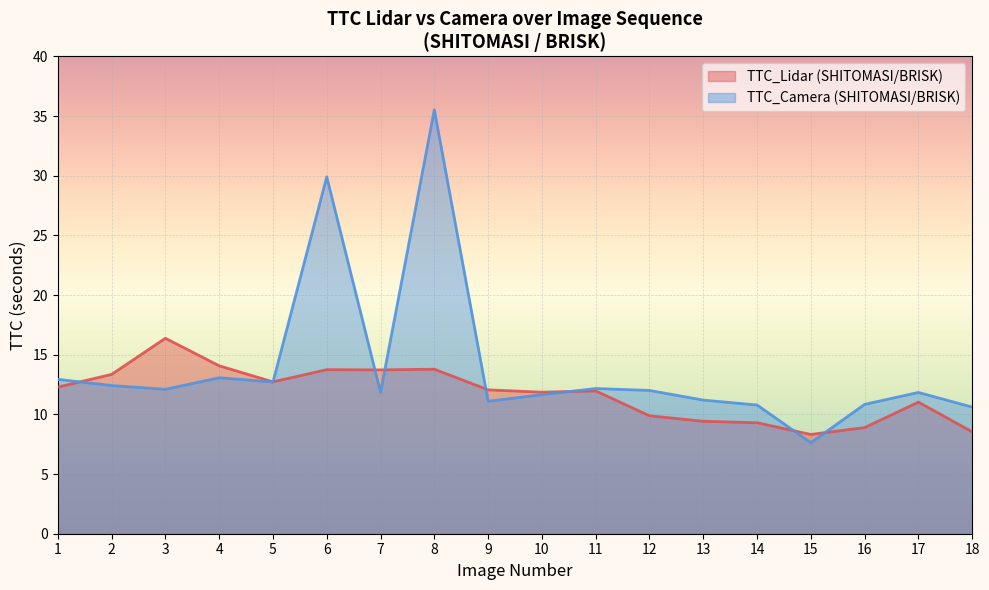

Between which two adjacent categories do TTC_Camera (SHITOMASI/BRISK) and TTC_Lidar (SHITOMASI/BRISK) first intersect?

1 and 2